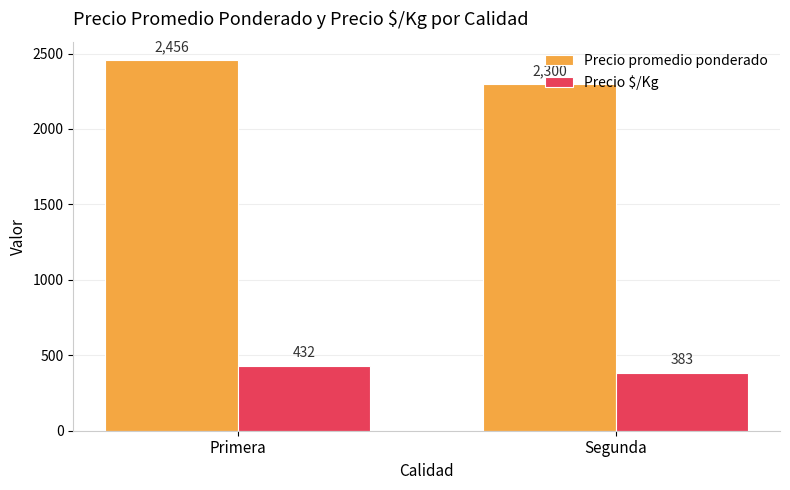

True or false: Precio promedio ponderado has a value of 2300 at Segunda.

True